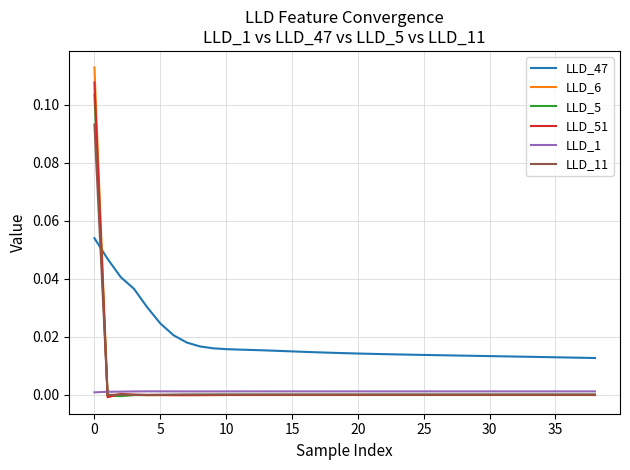

True or false: LLD_1 and LLD_47 cross at least once.

False